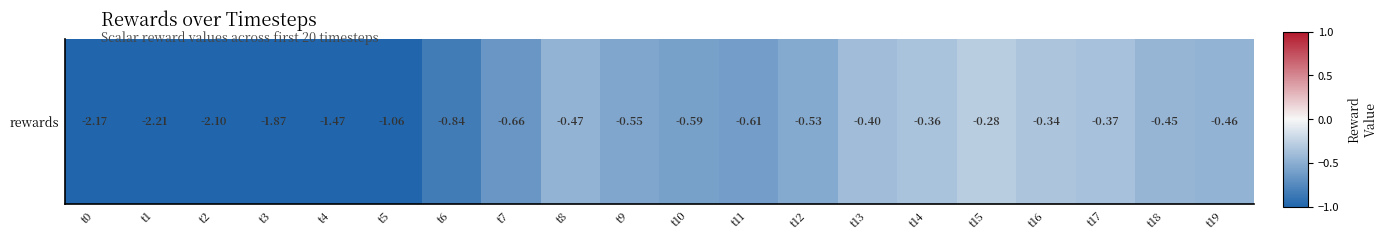

Rank the categories by value from lowest to highest.

t1, t0, t2, t3, t4, t5, t6, t7, t11, t10, t9, t12, t8, t19, t18, t13, t17, t14, t16, t15